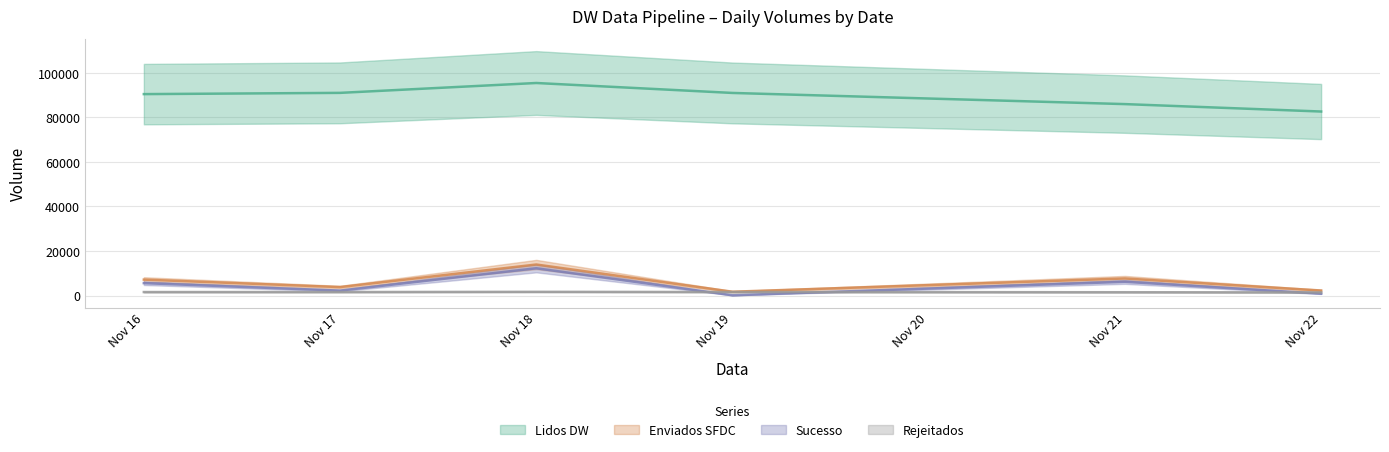

At which category does the chart reach its minimum across all series?

Nov 19